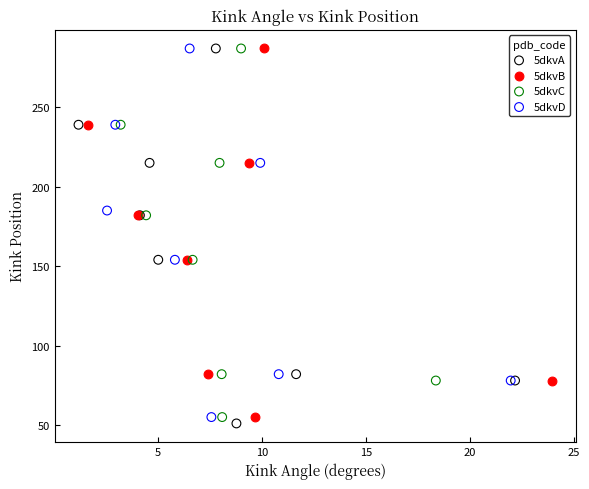

Which series has the largest Y range (max minus min)?

5dkvA